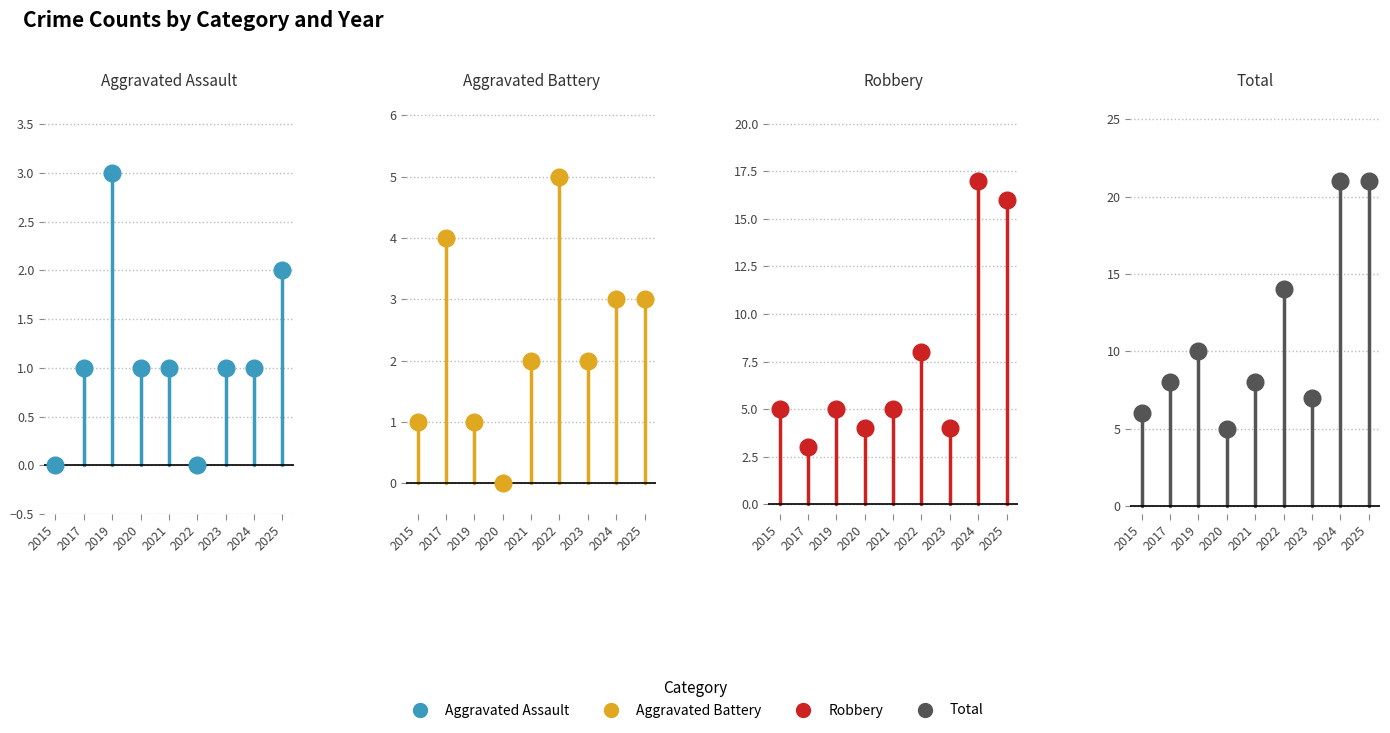

How many lines are shown in the chart?

4